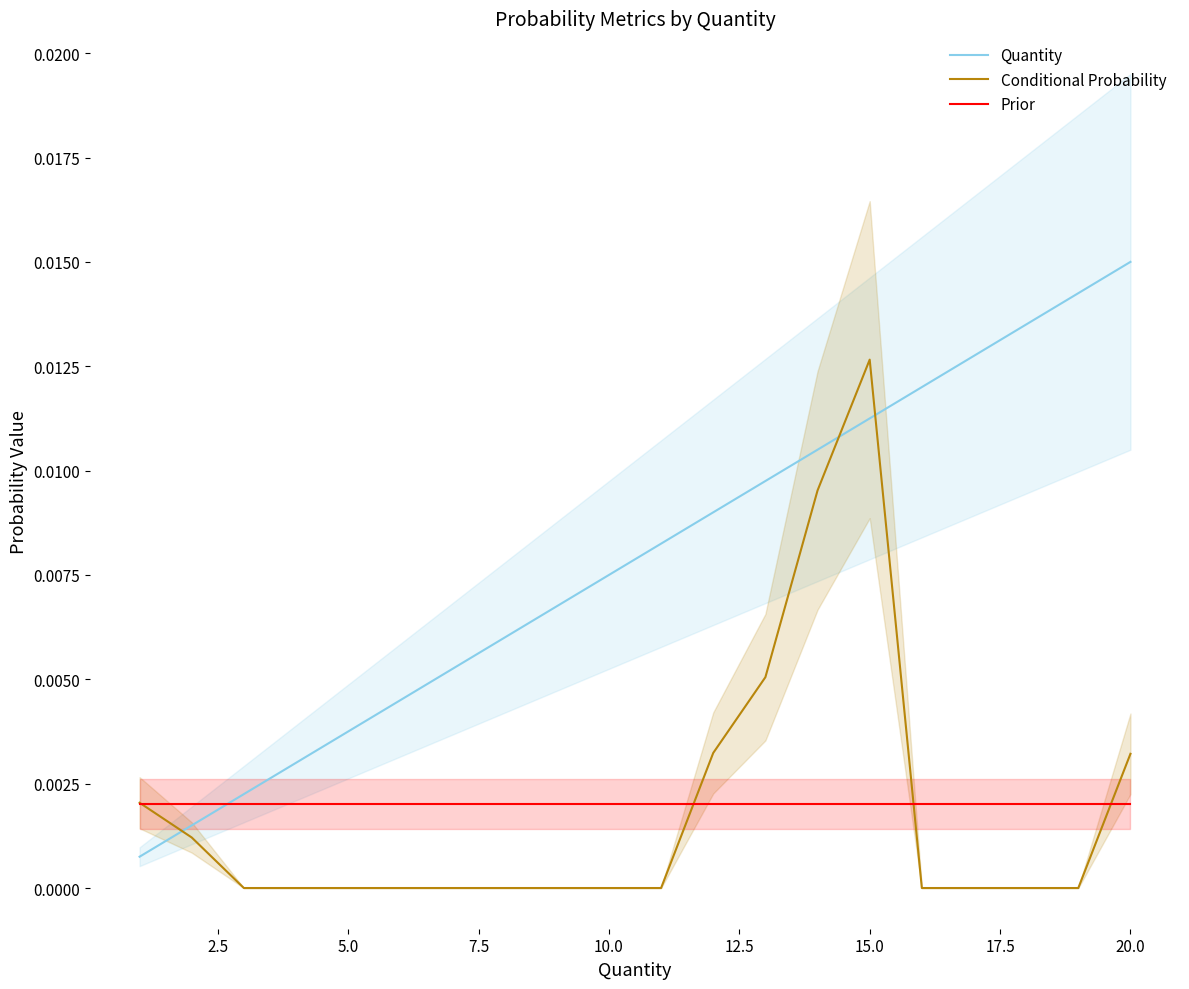

How many times do Quantity and Prior cross each other?

1